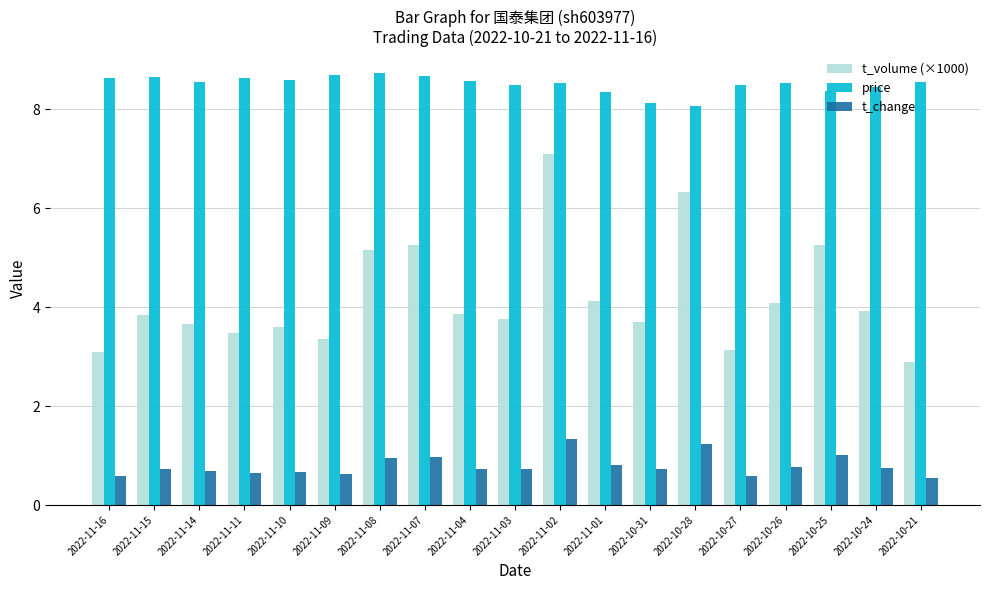

Rank the series by their maximum value, from lowest to highest.

t_change, t_volume (×1000), price